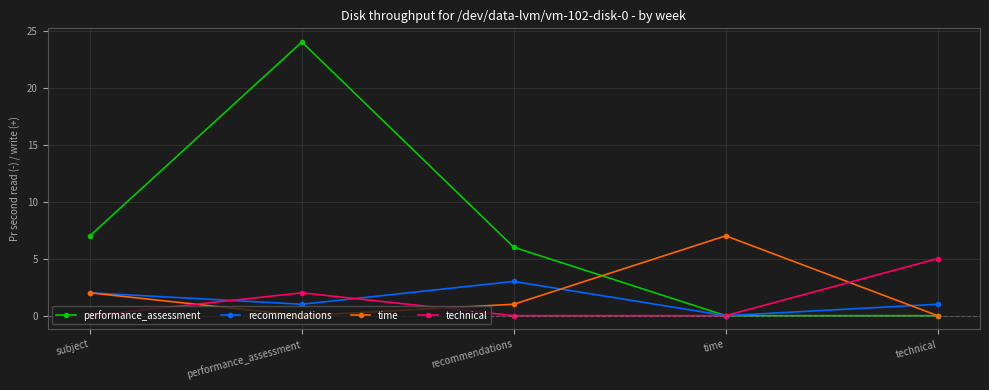

Does the chart display data point markers on the line(s)?

Yes